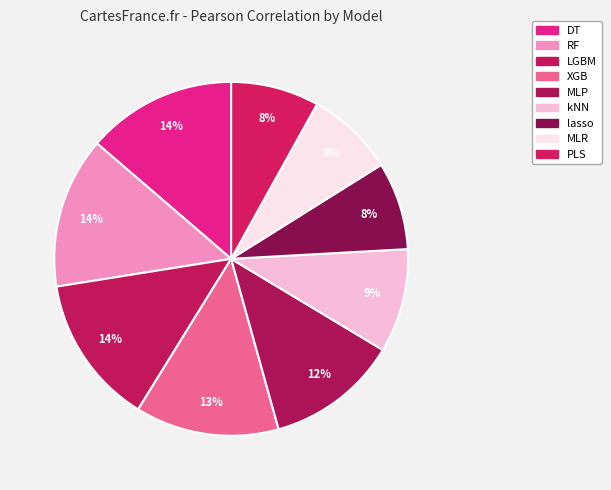

Does XGB account for over 50% of the chart?

No